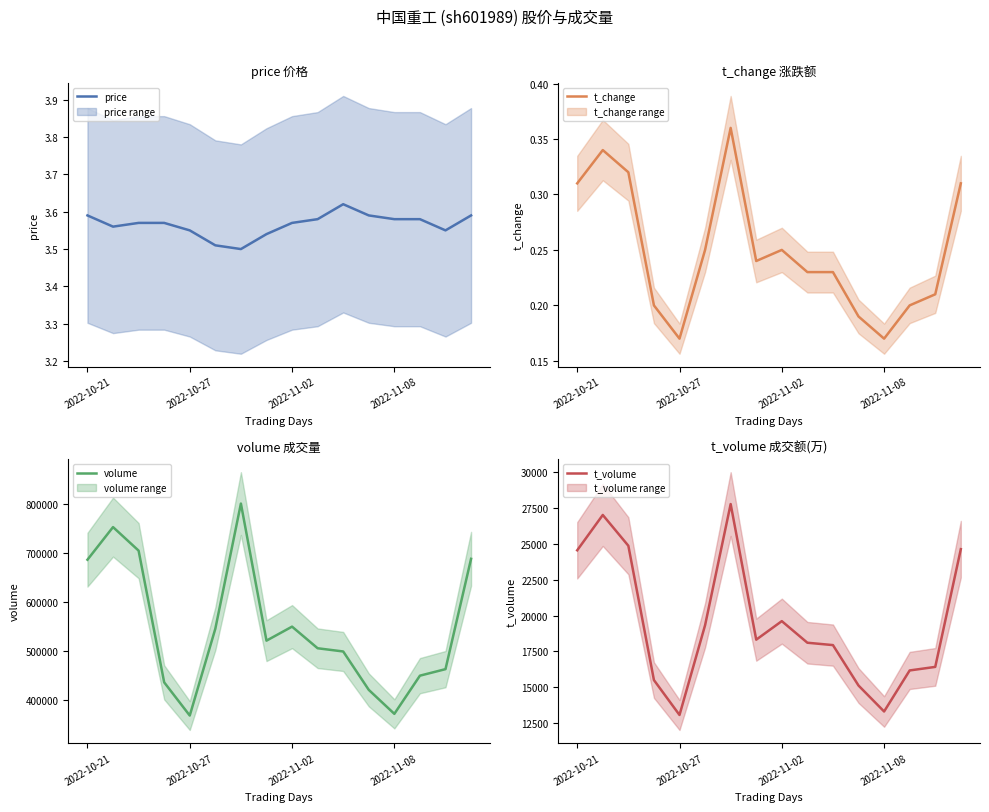

What position from the right is 7?

9